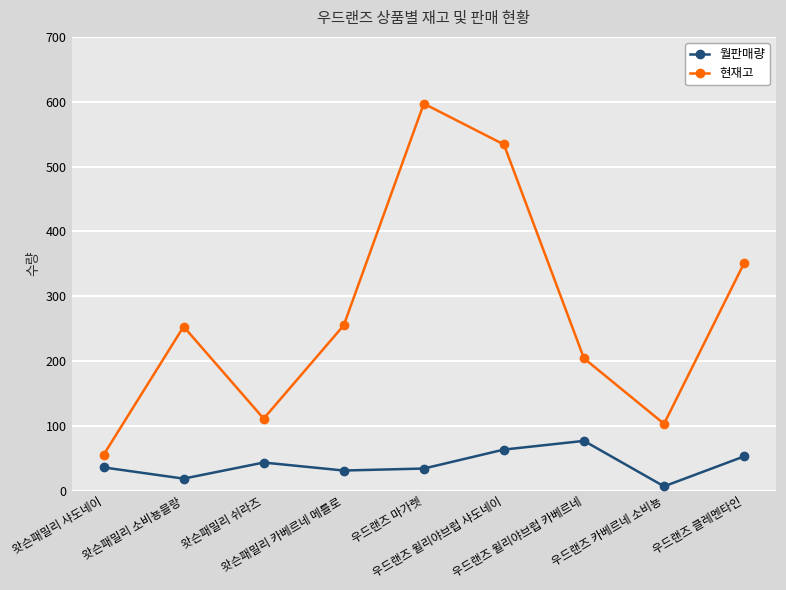

Rank the series by their maximum value, from highest to lowest.

현재고, 월판매량